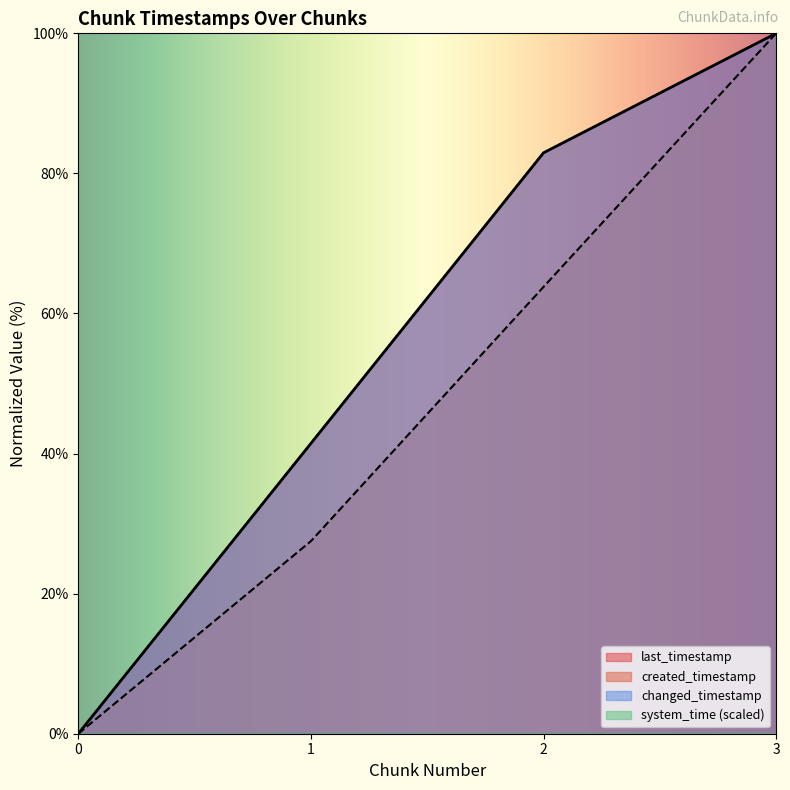

The last_timestamp series shows 51.8 at 0. True or false?

False